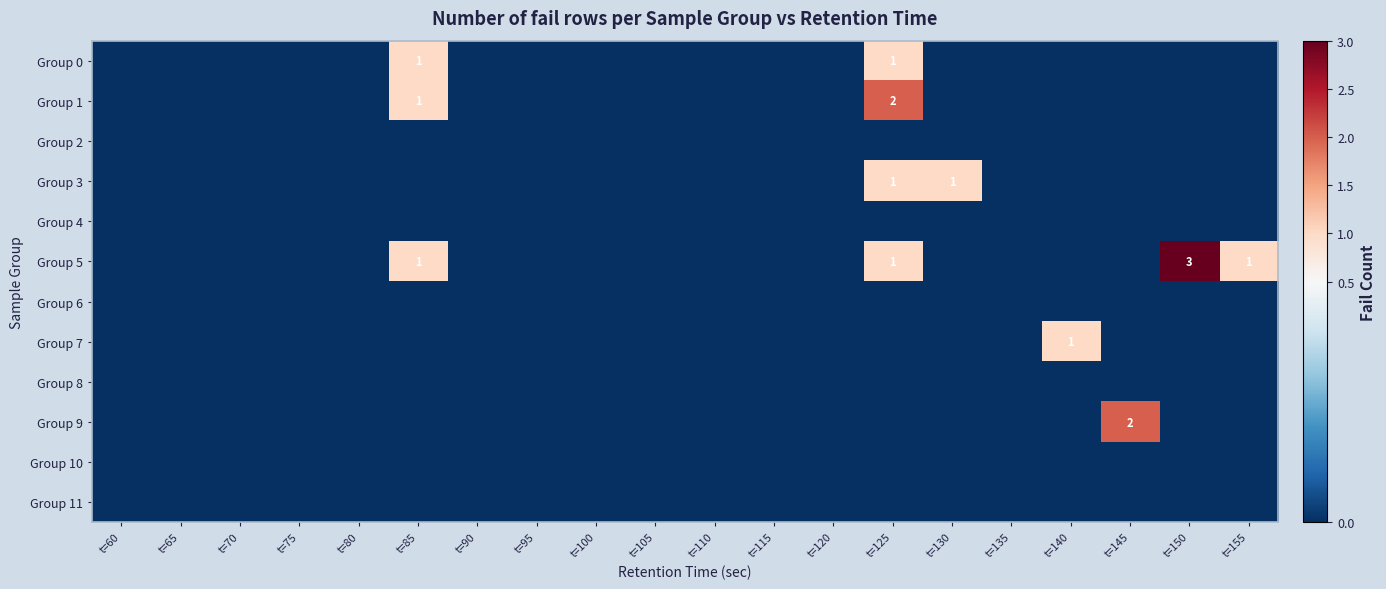

Is it true that Group 3 equals 1 at t=125?

True